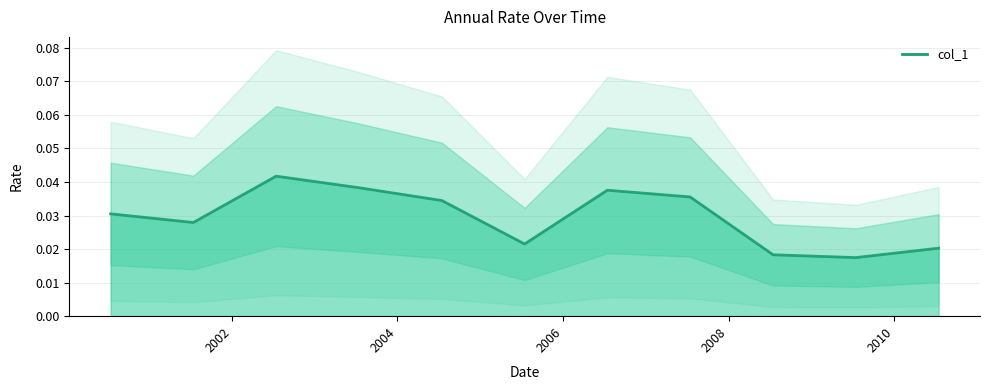

List the labels in order of value, smallest first.

2009-07-15, 2008-07-15, 2010-07-15, 2005-07-15, 2001-07-15, 2000-07-15, 2004-07-15, 2007-07-15, 2006-07-15, 2003-07-15, 2002-07-15